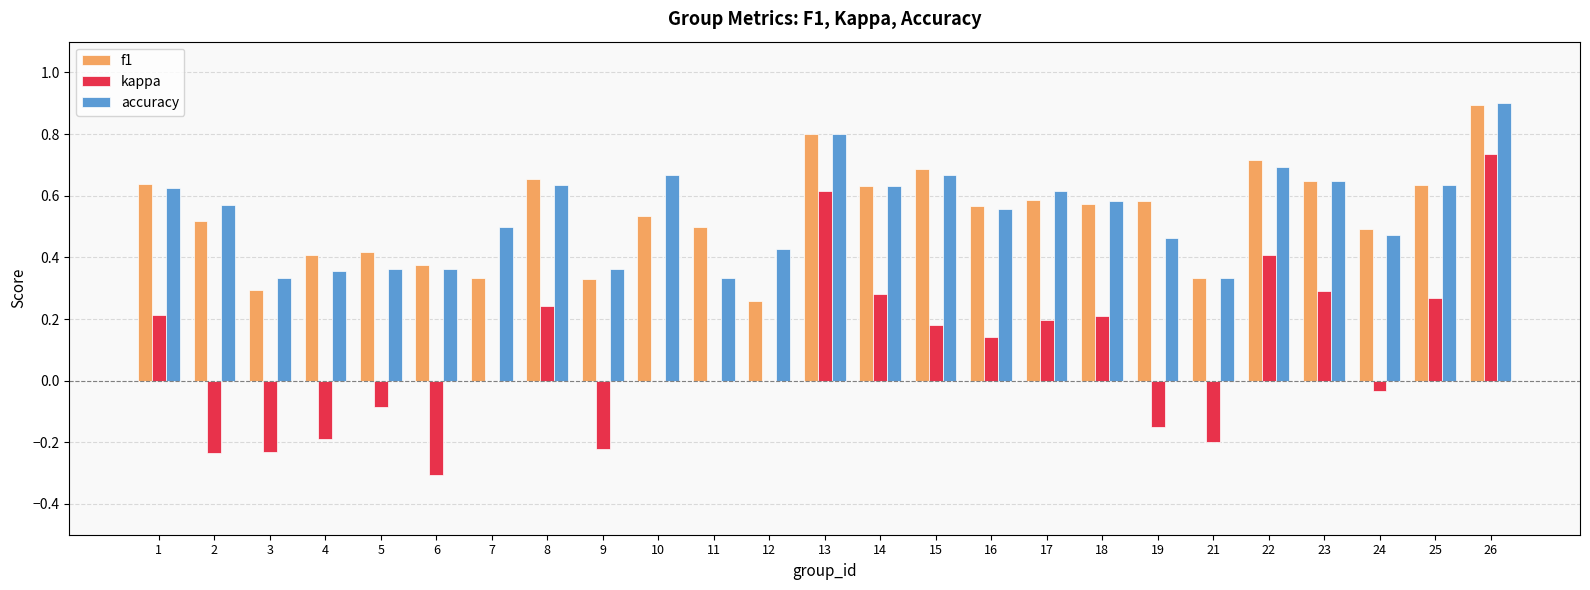

Is it true that f1 equals 0.6 at 23?

True